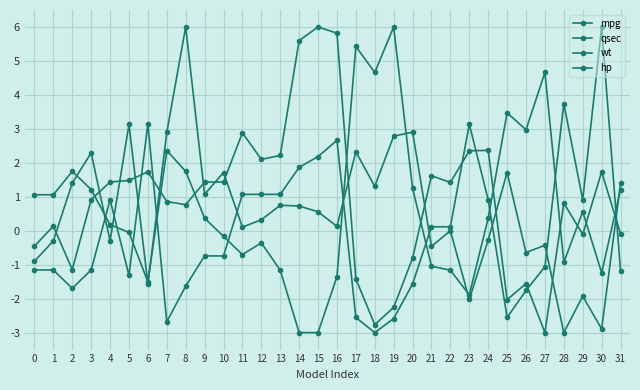

Reading left to right, transcribe all the data shown in this chart.

mpg: 1.1	1.1	1.7	1.2	0.2	-0.1	-1.5	2.4	1.7	0.4	-0.2	-0.7	-0.4	-1.2	-3.0	-3.0	-1.4	5.4	4.7	6.0	1.3	-1.0	-1.2	-1.9	0.4	3.5	3.0	4.7	-0.9	0.6	-1.2	1.2
qsec: -0.9	-0.3	1.4	2.3	-0.3	3.1	-1.6	2.9	6.0	1.1	1.7	0.1	0.3	0.8	0.7	0.6	0.1	2.3	1.3	2.8	2.9	-0.5	0.0	-2.0	-0.3	1.7	-0.6	-0.4	-3.0	-1.9	-2.9	1.4
wt: -0.5	0.1	-1.1	0.9	1.4	1.5	1.7	0.9	0.8	1.4	1.4	2.9	2.1	2.2	5.6	6.0	5.8	-1.4	-2.8	-2.3	-0.8	1.6	1.4	2.4	2.4	-2.0	-1.6	-3.0	0.8	-0.1	1.7	-0.1
hp: -1.2	-1.2	-1.7	-1.2	0.9	-1.3	3.1	-2.7	-1.6	-0.7	-0.7	1.1	1.1	1.1	1.9	2.2	2.7	-2.6	-3.0	-2.6	-1.6	0.1	0.1	3.1	0.9	-2.6	-1.8	-1.1	3.7	0.9	6.0	-1.2